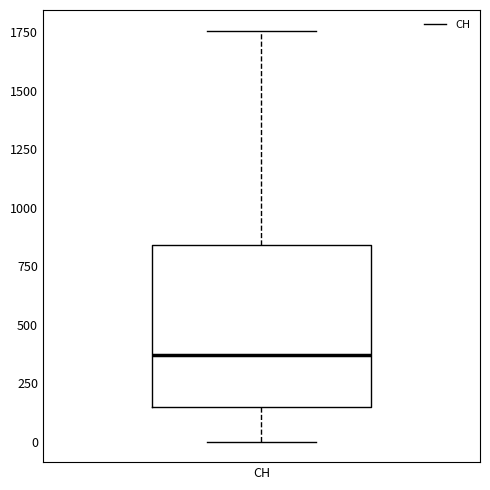

Transcribe this box plot: give where the median line is, the range the box spans, and where the two whiskers end, as read against the y-axis. The values are not printed on the chart, so give them approximately, as read against the axis.

median 350, box 150 to 850, whiskers 0 to 1750